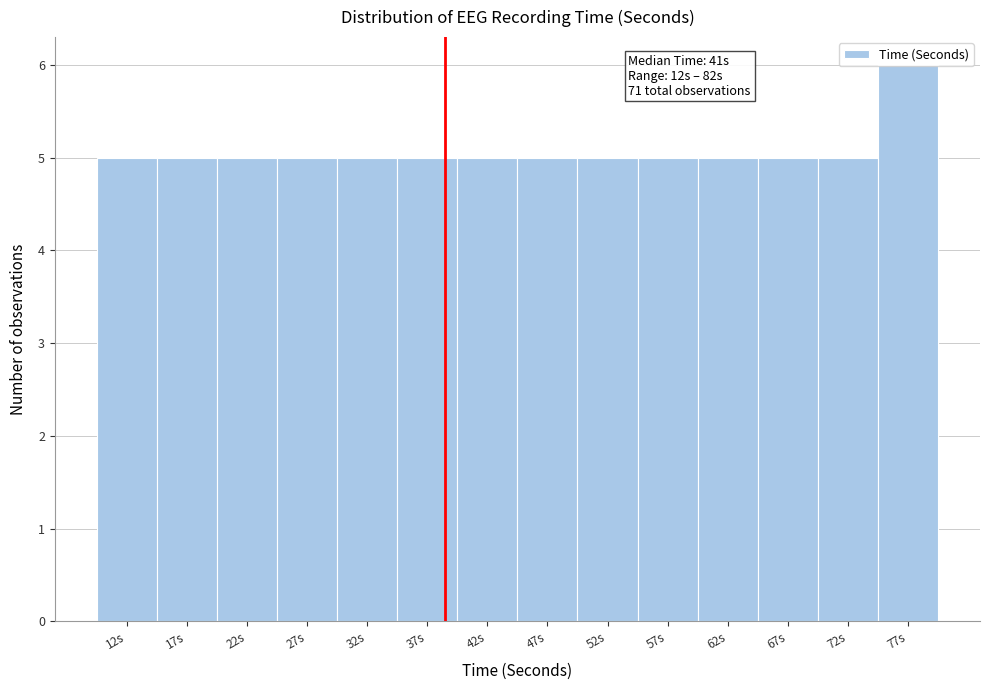

What is the greatest value displayed?

6